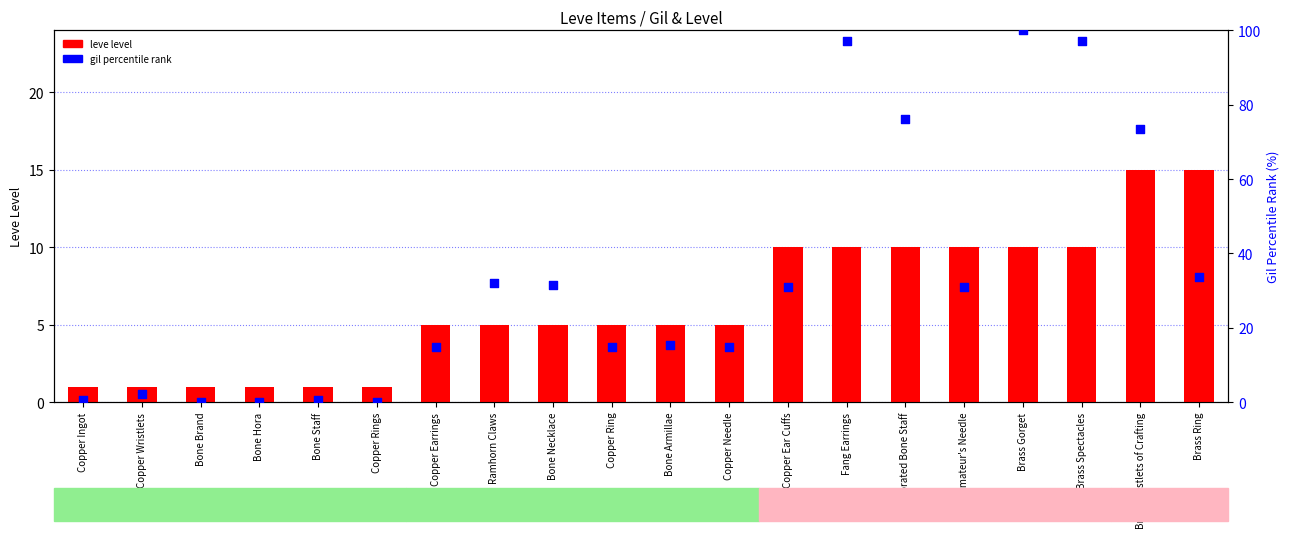

Which series has the largest Y range (max minus min)?

gil percentile rank